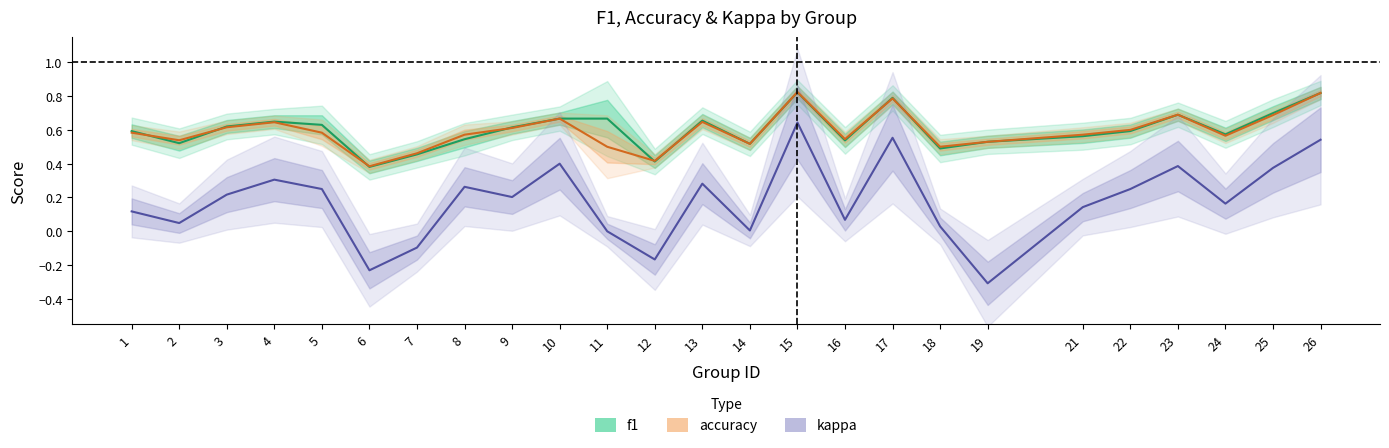

How many interior local valleys does the accuracy series have?

7